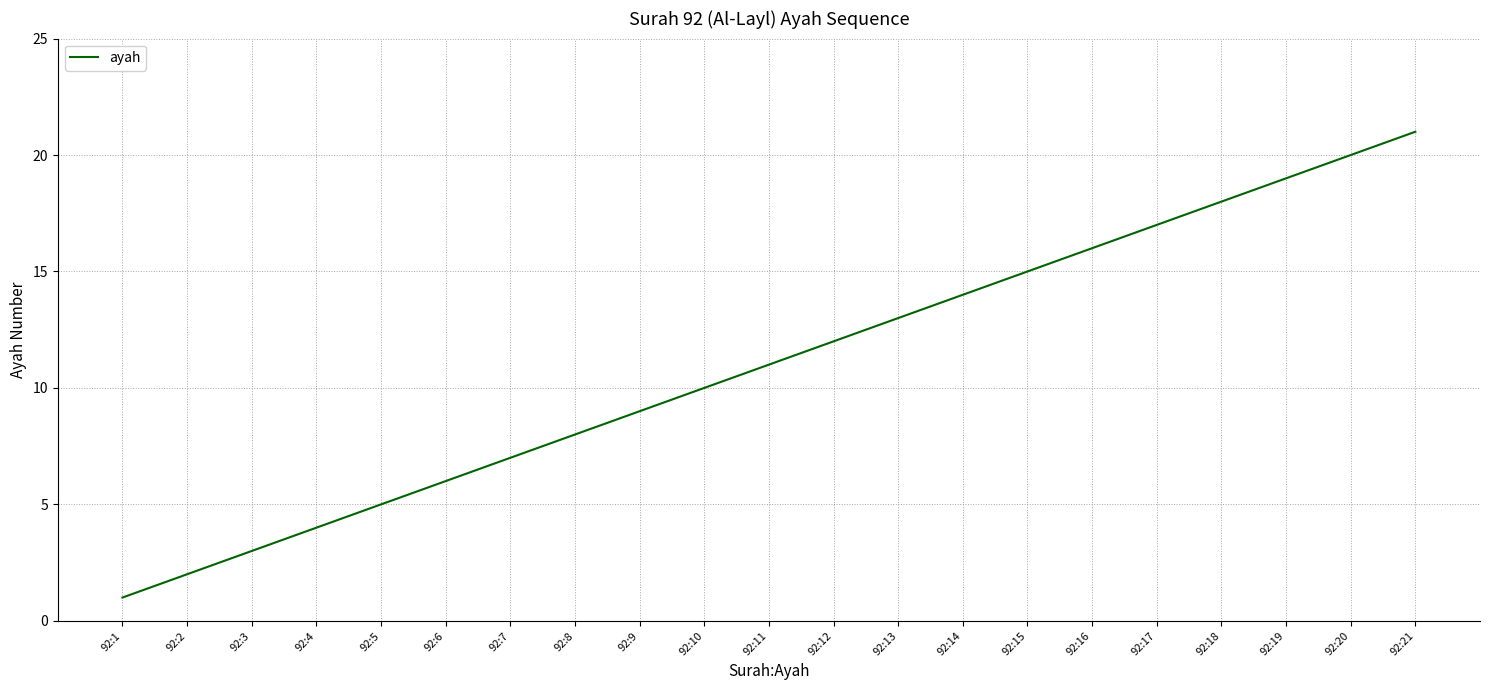

At which category does the chart reach its peak across all series?

92:21